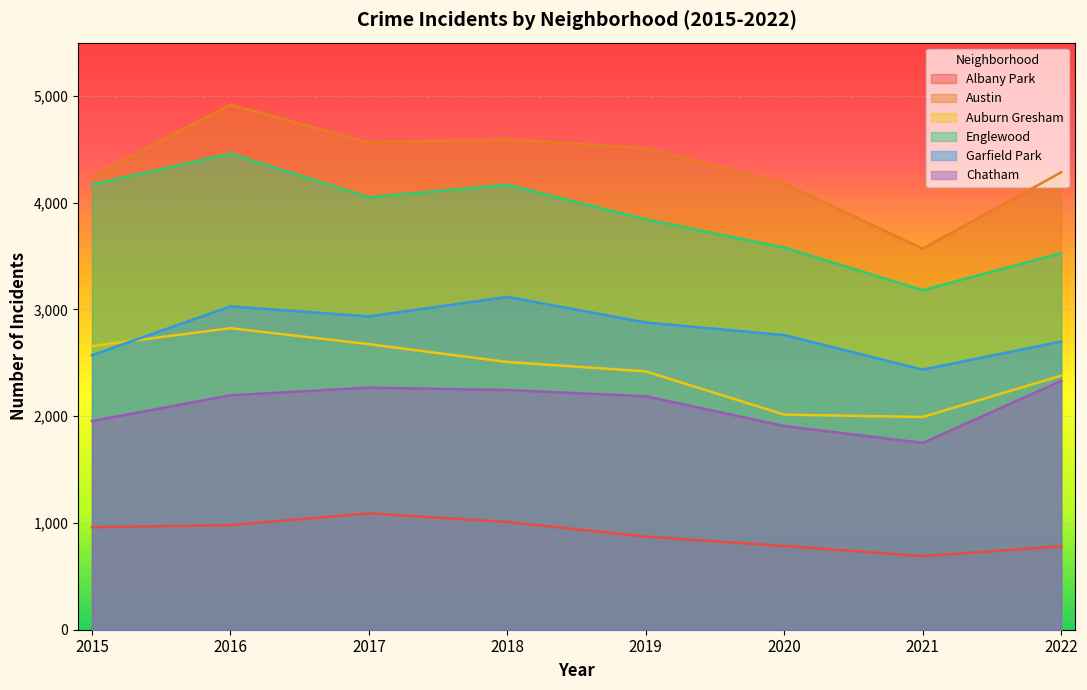

True or false: Garfield Park has a value of 756 at 2017.

False